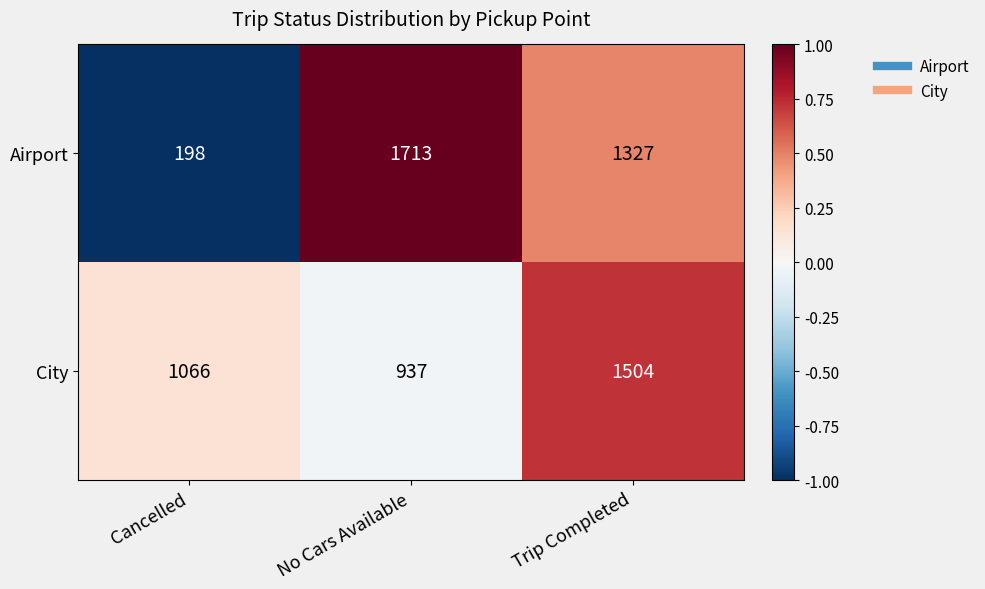

At Trip Completed, list the series in order from largest to smallest.

City, Airport